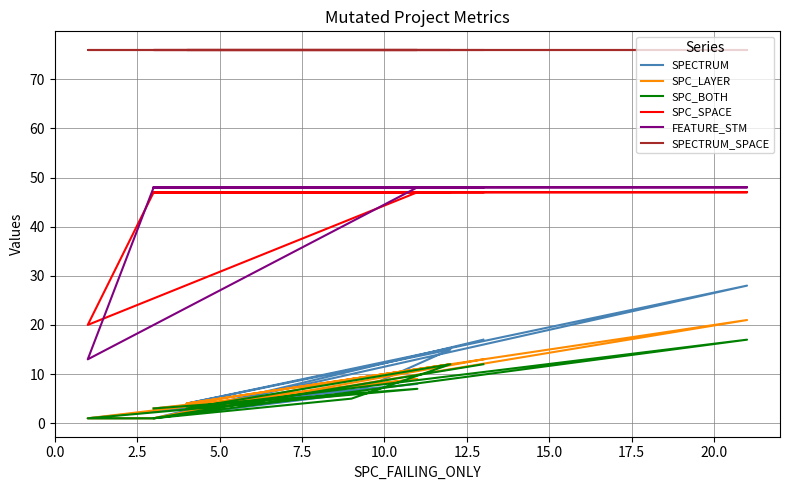

In SPC_LAYER, how many points are lower than both neighbors (excluding endpoints)?

2